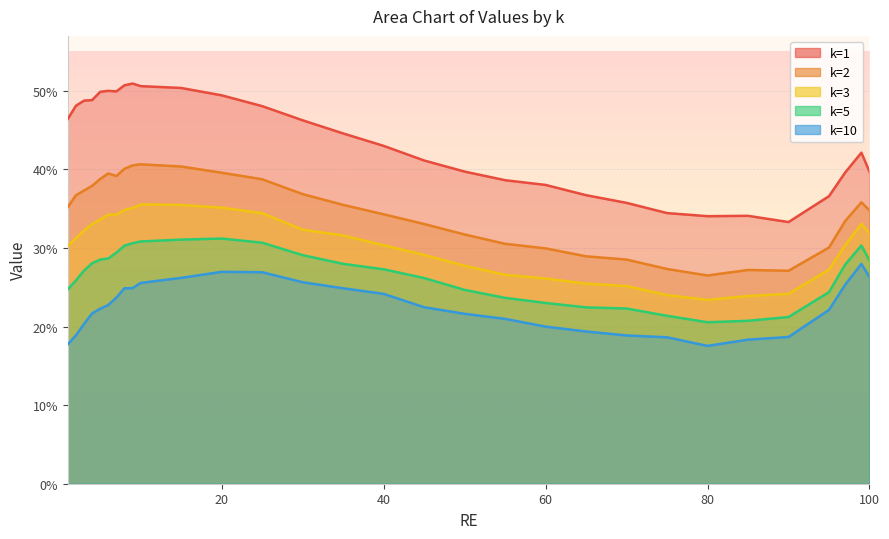

True or false: k=1 and k=2 intersect in this chart.

False